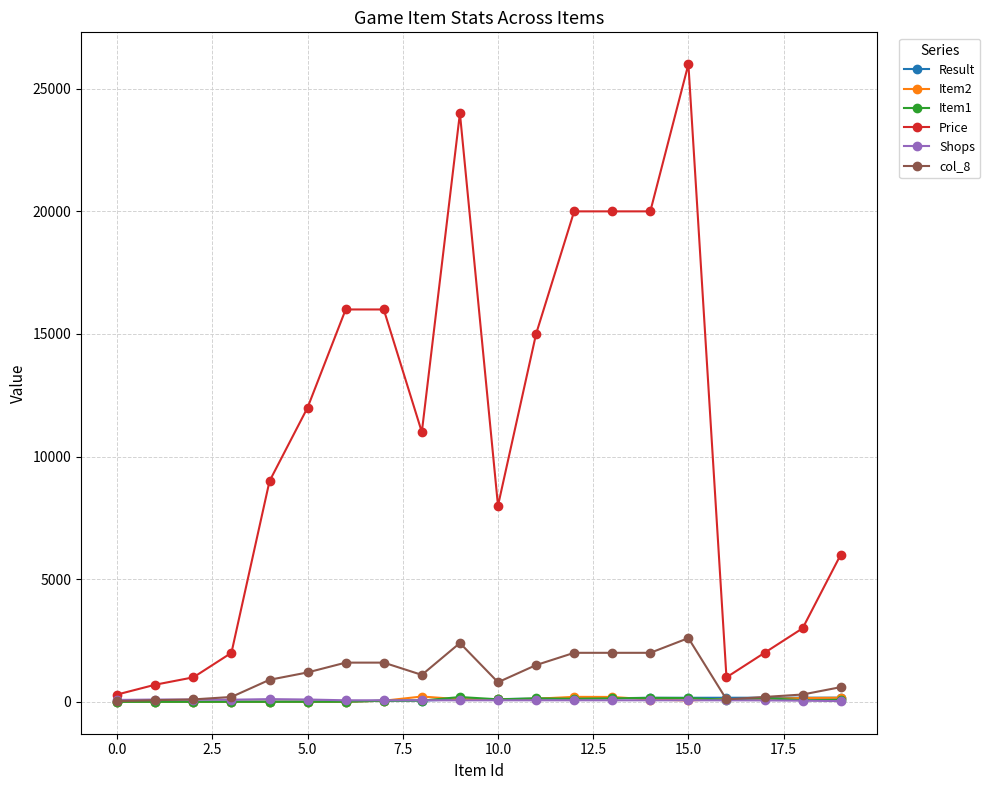

Which series has the widest spread of values?

Price